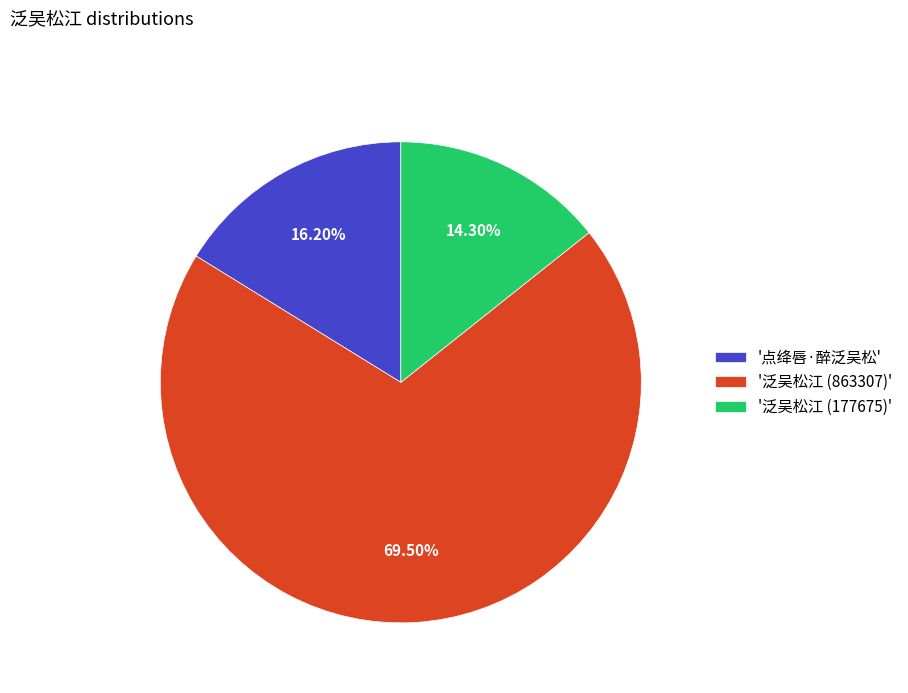

What is the smallest slice in the pie chart?

'泛吴松江 (177675)'